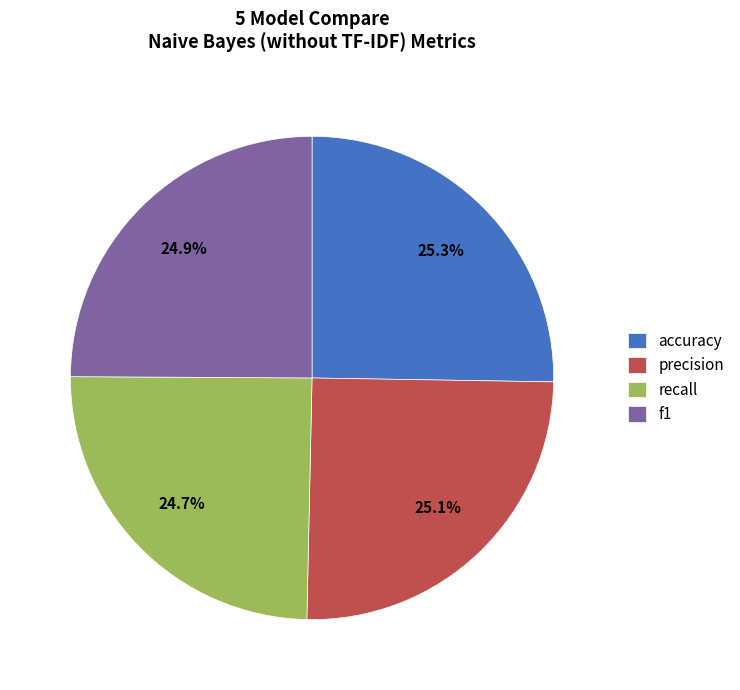

Combined, what portion of the pie is recall and precision?

49.8%